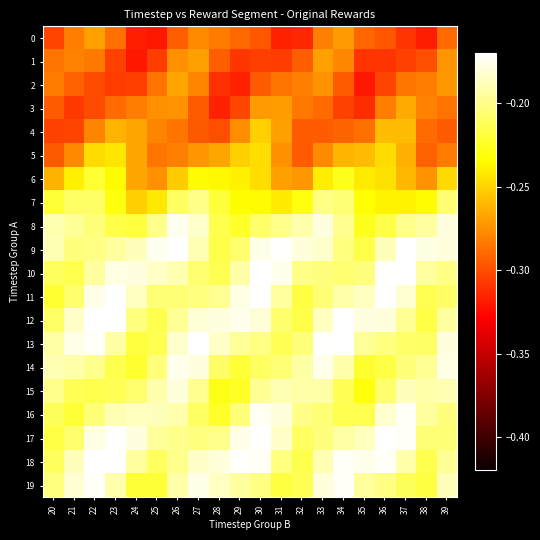

Rank the series at 21 from lowest to highest value.

3, 4, 2, 0, 1, 5, 6, 16, 10, 15, 7, 17, 11, 9, 8, 14, 18, 12, 19, 13